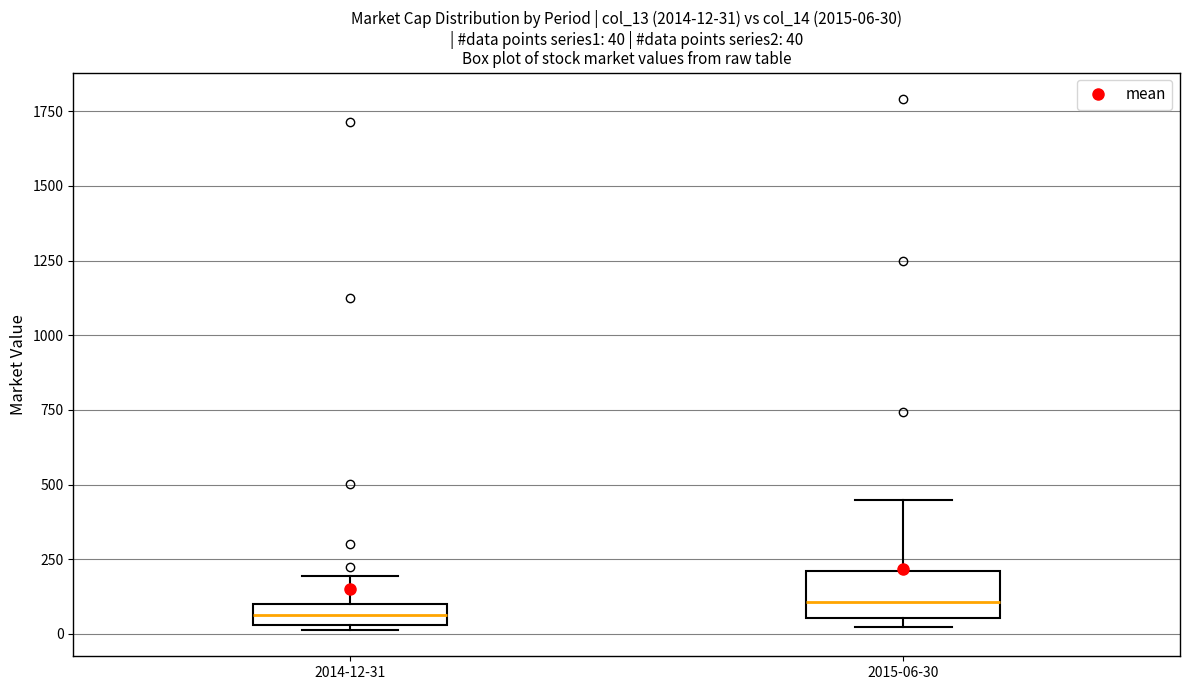

Comparing the boxes themselves (not the whiskers), which one is the tallest?

2015-06-30